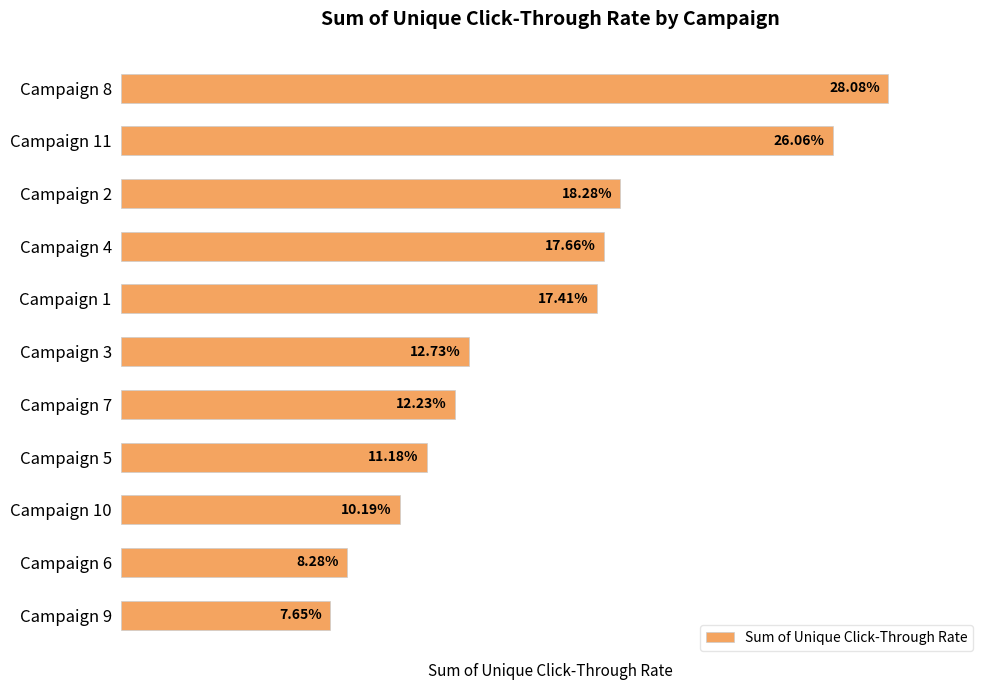

Rank the categories by value from lowest to highest.

Campaign 9, Campaign 6, Campaign 10, Campaign 5, Campaign 7, Campaign 3, Campaign 1, Campaign 4, Campaign 2, Campaign 11, Campaign 8